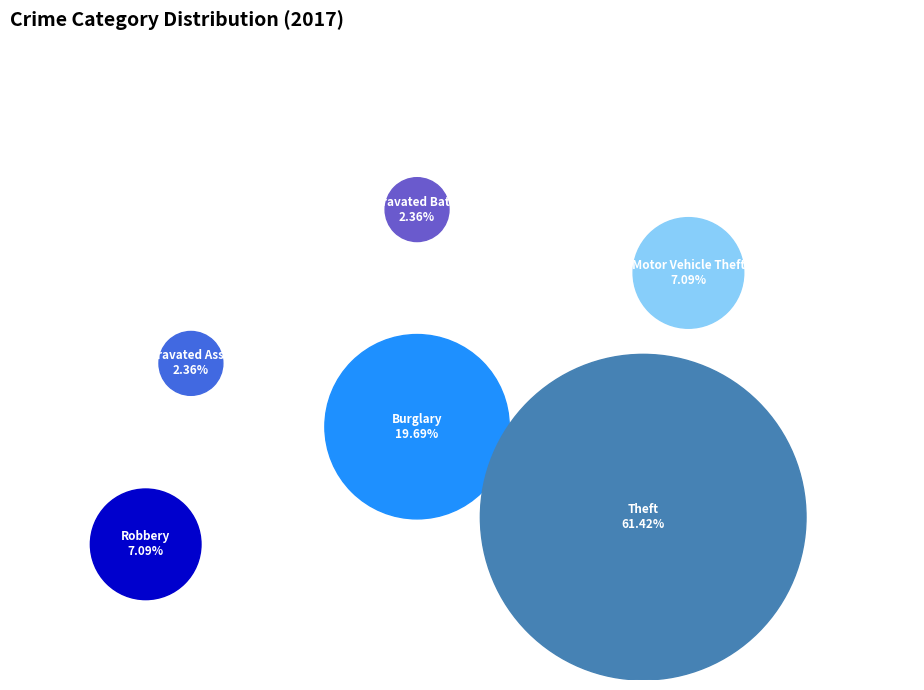

Count the number of slices in the pie.

6